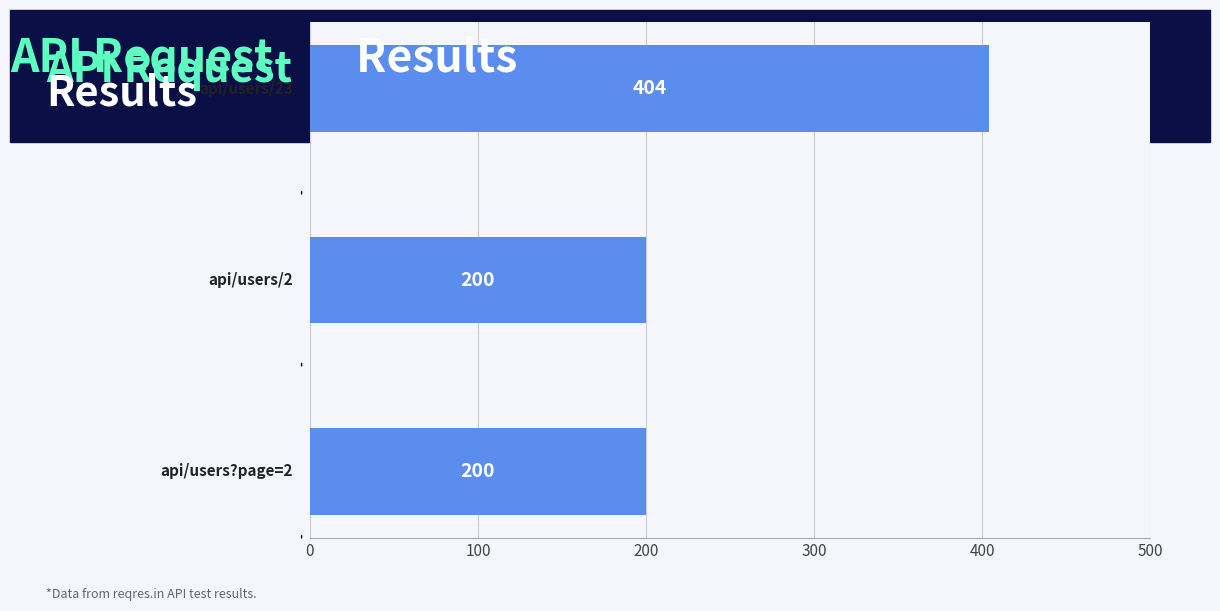

What is the minimum value shown in the chart?

200